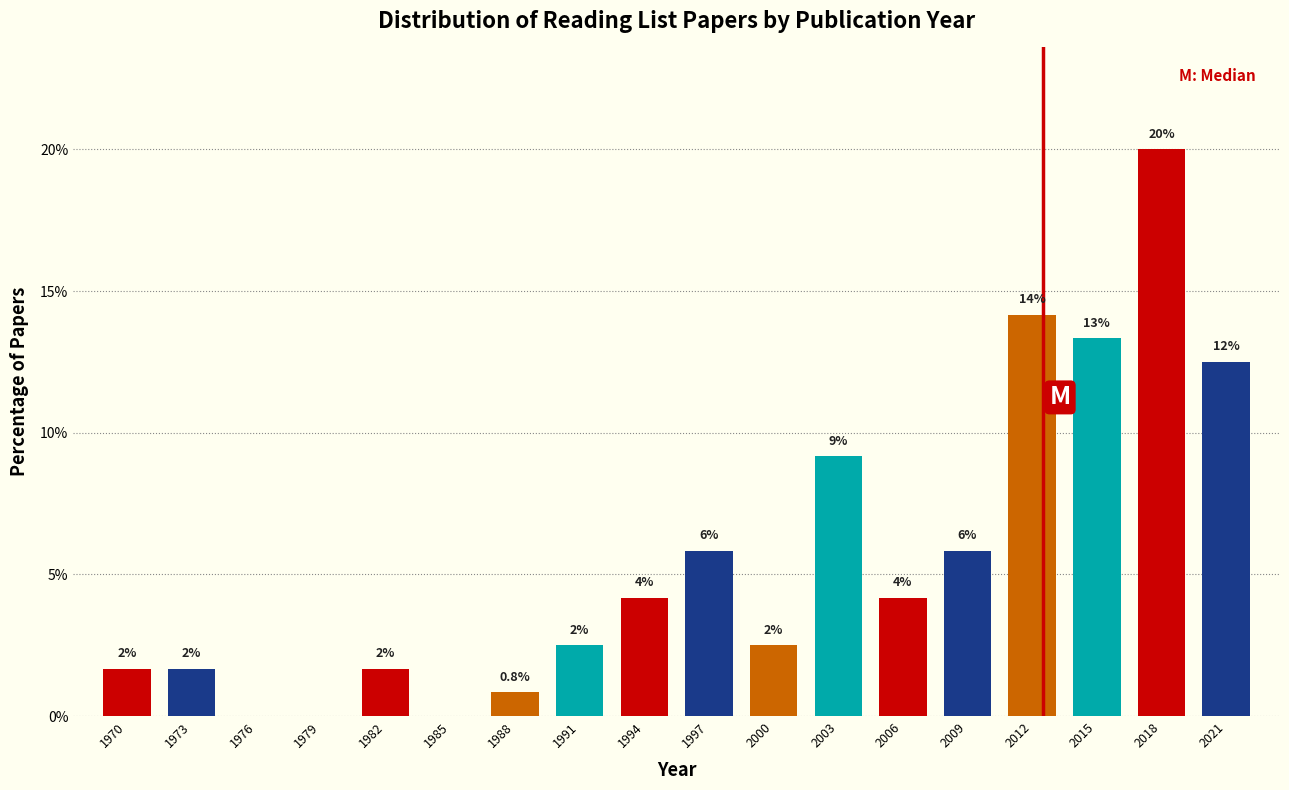

Are the bars horizontal?

No